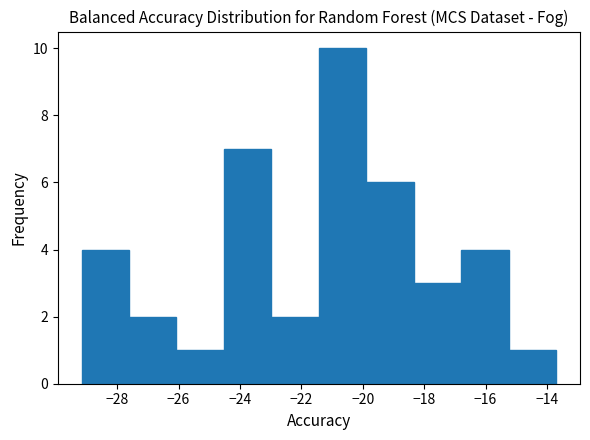

Which range on the x-axis has the tallest bar?

-21.4 to -19.8